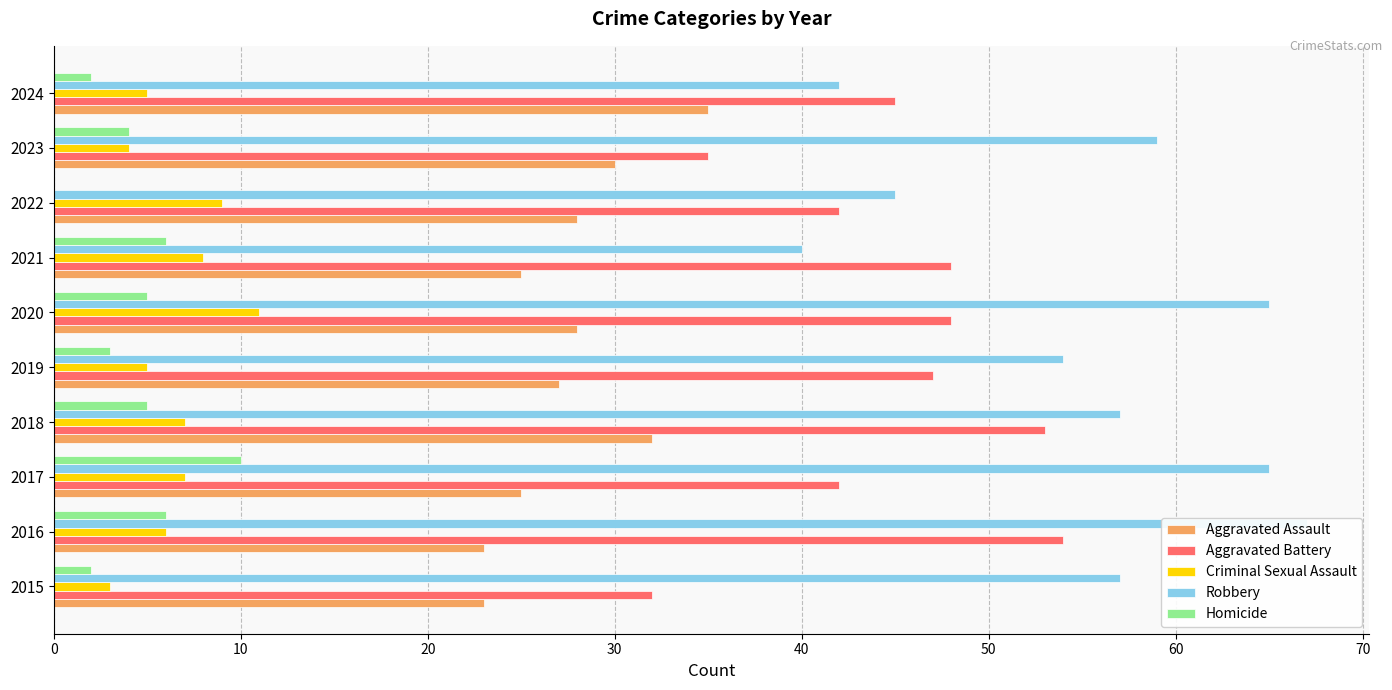

The value of Aggravated Battery at 2018 is 34. True or false?

False